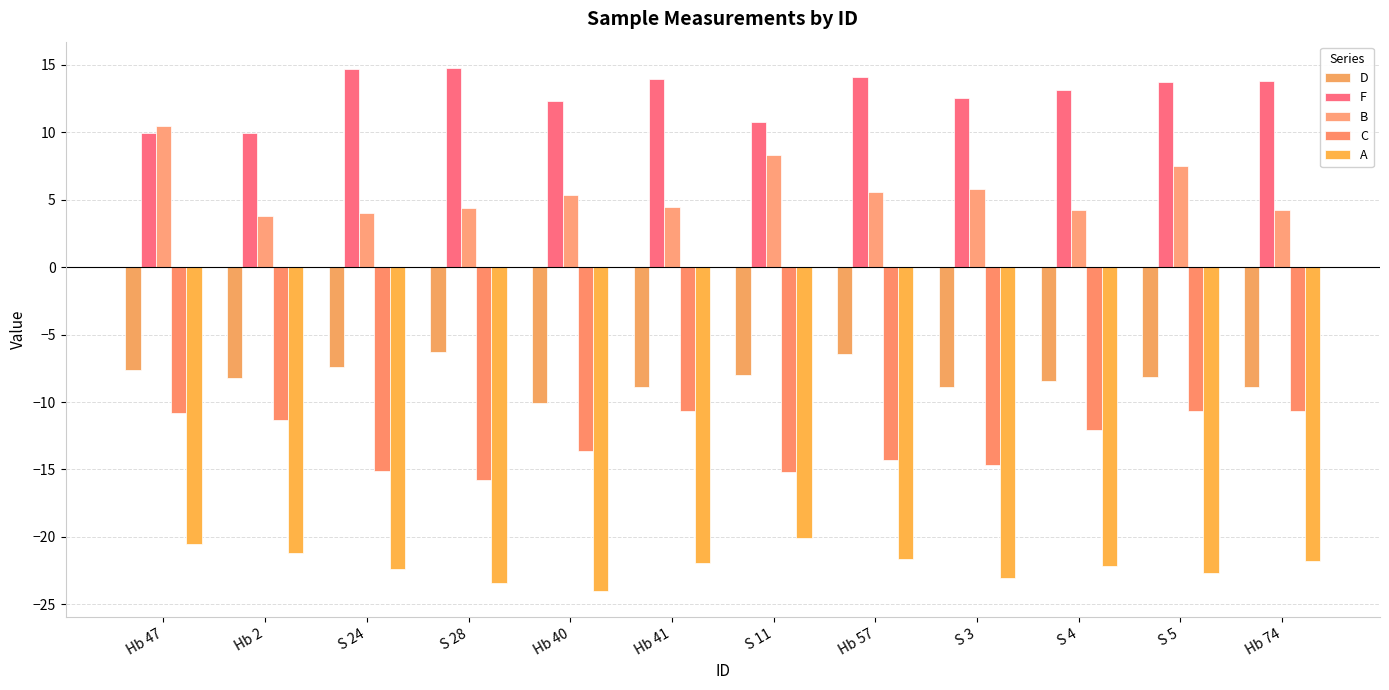

How many data points in C are above -12?

5